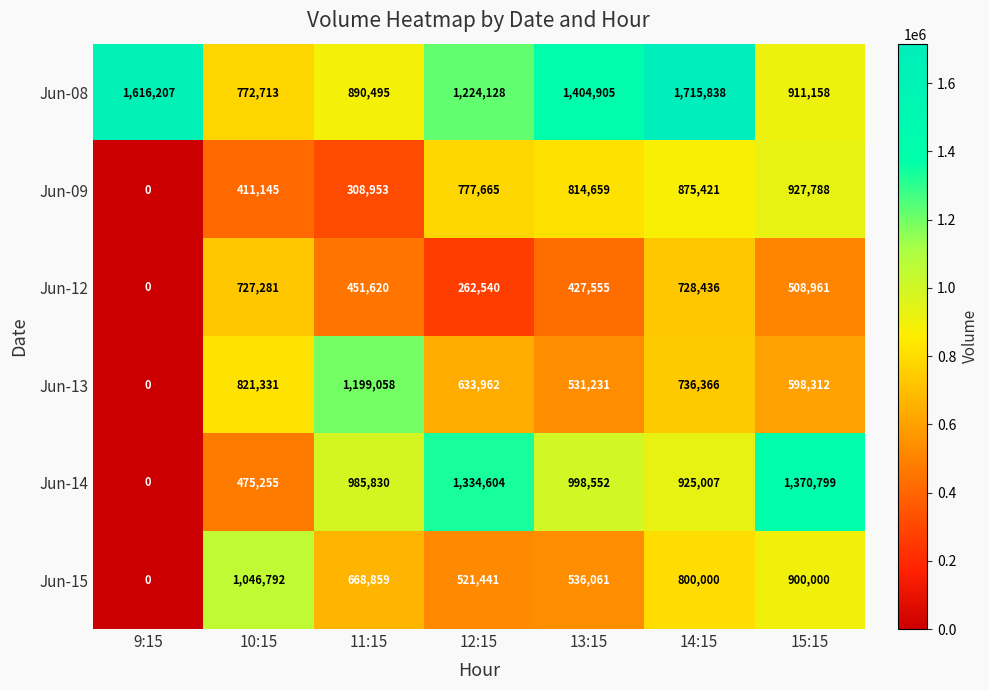

What is the sum of the Jun-12 values at 11:15 and 9:15?

451620